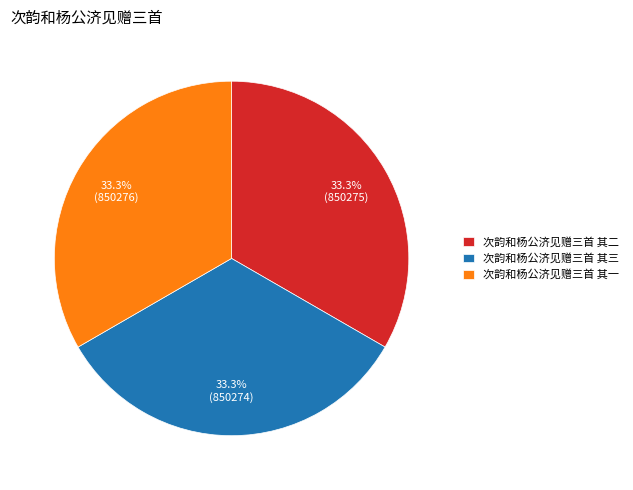

Is the sum of 次韵和杨公济见赠三首 其二 and 次韵和杨公济见赠三首 其一 greater than half?

Yes